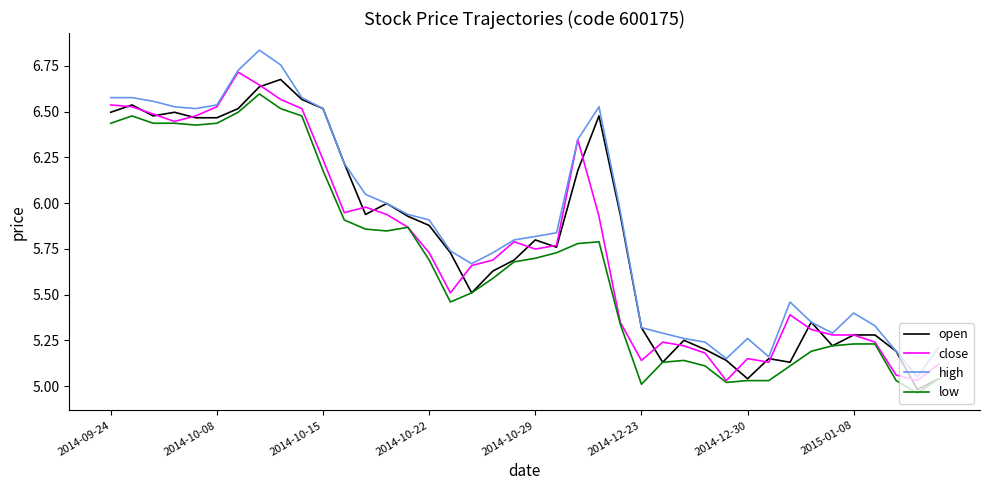

True or false: low and high cross at least once.

False